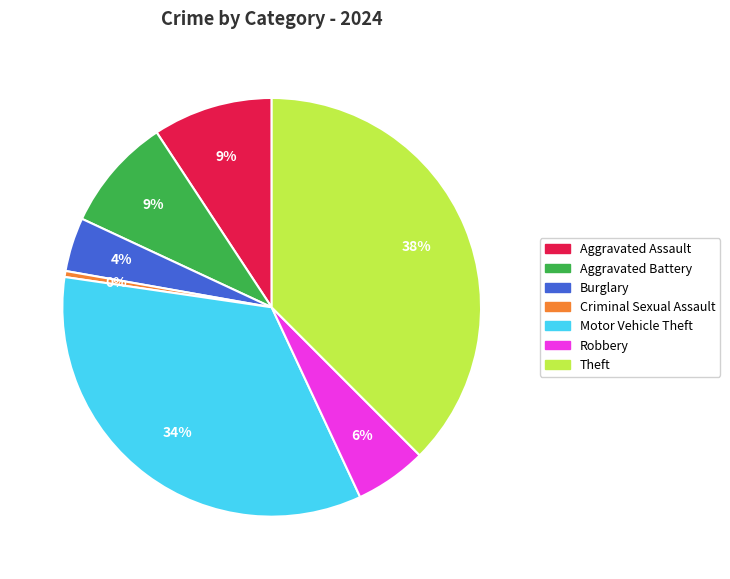

To the nearest percent, what is the average slice percentage?

14%